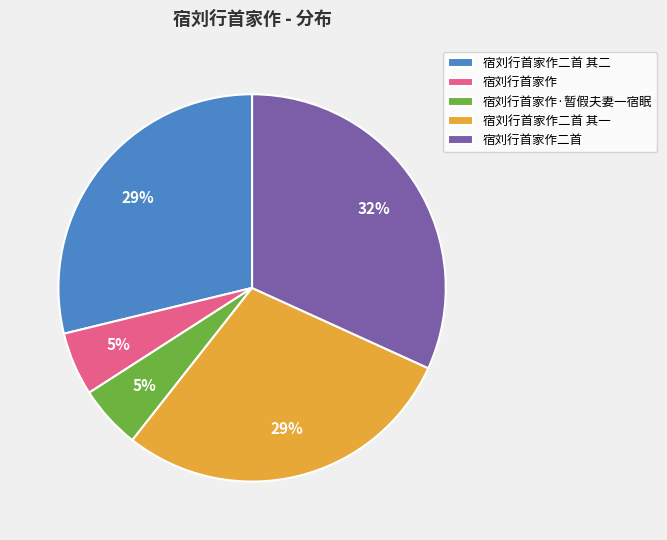

Combined, do 宿刘行首家作 and 宿刘行首家作二首 account for over 50%?

No